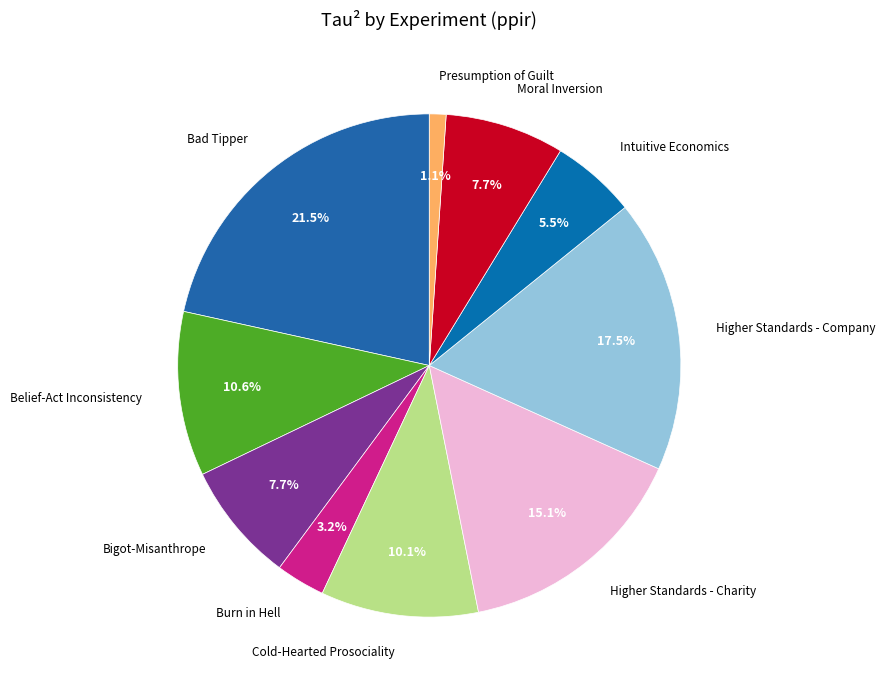

To the nearest percent, what is the average slice percentage?

10%